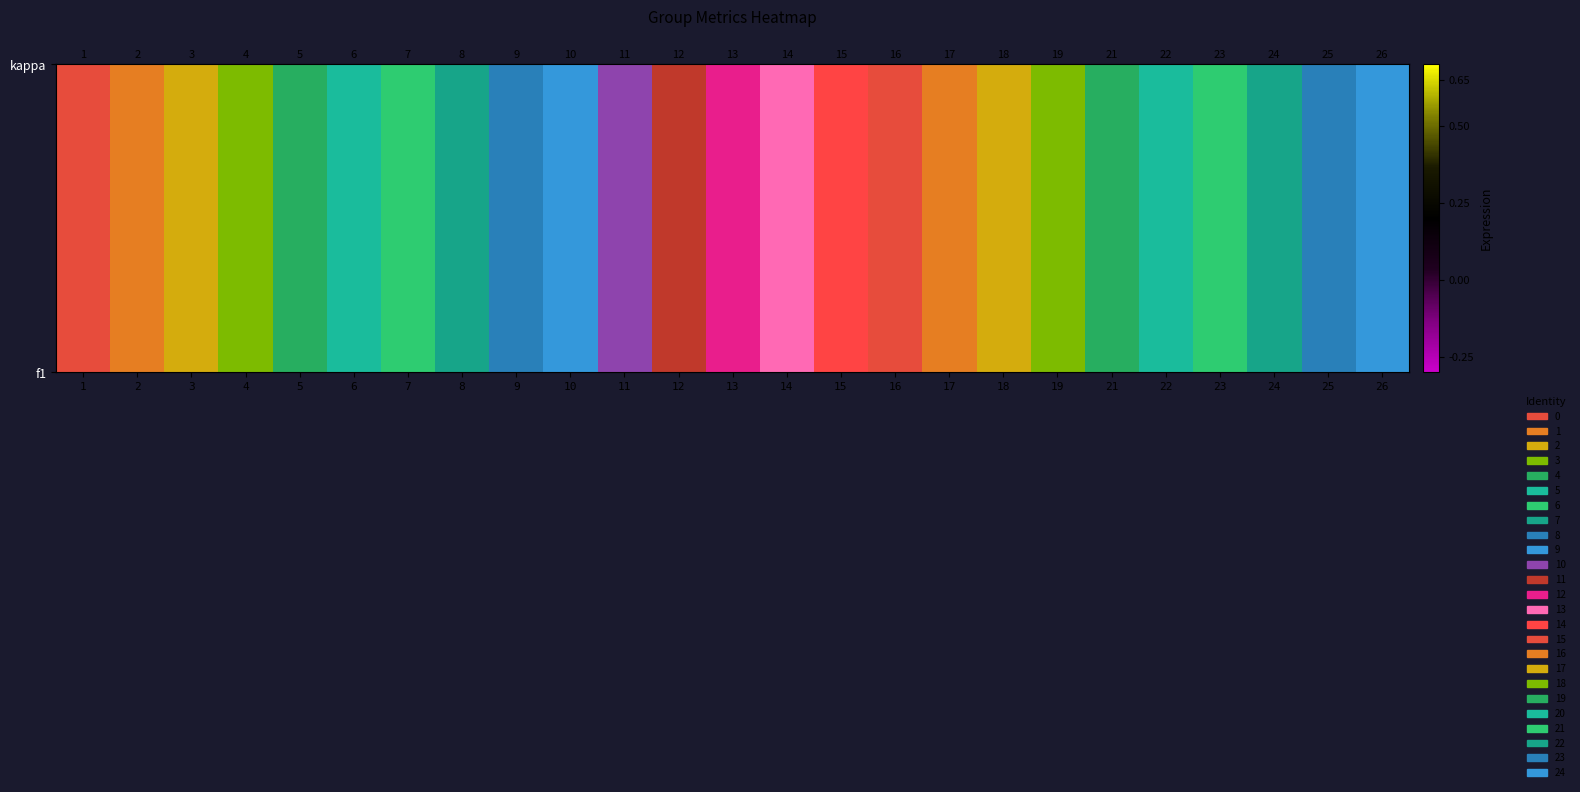

Between 25 and 17, which is larger?

25